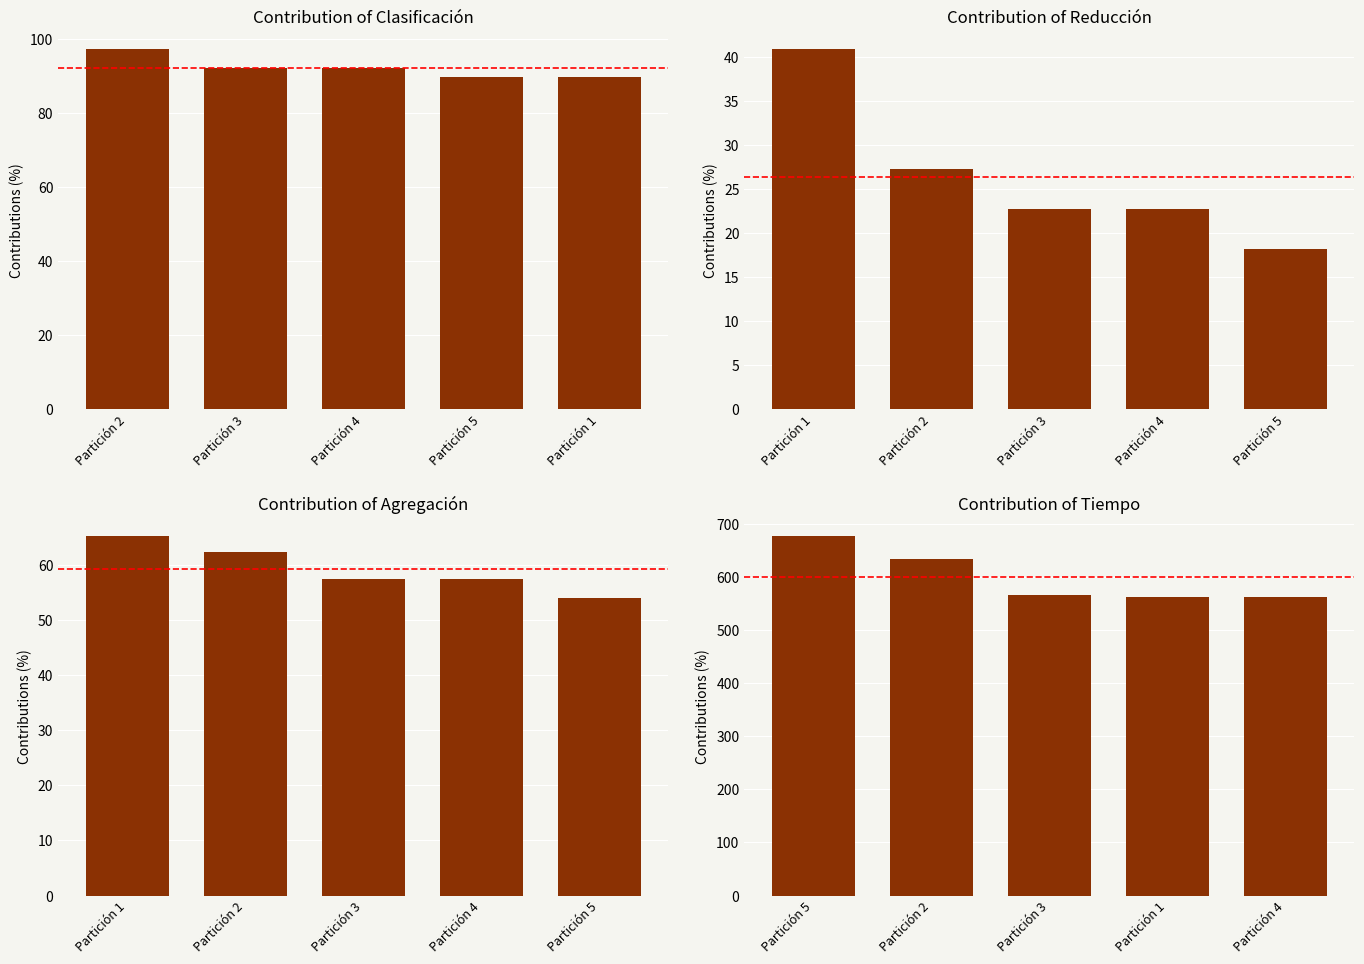

Which series has the largest total across all categories?

Tiempo